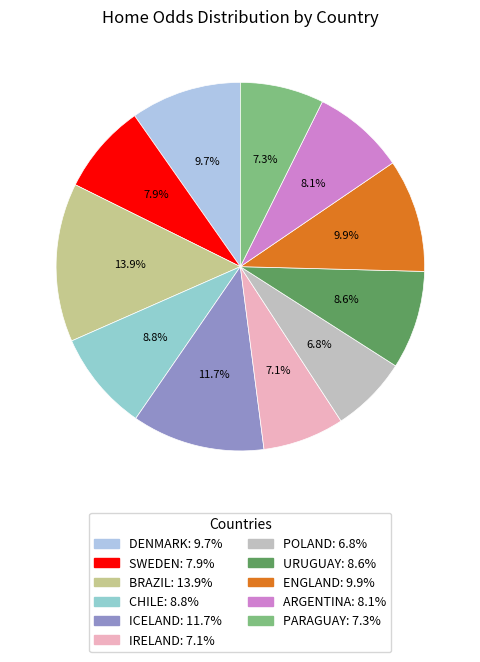

Rank the categories by value from lowest to highest.

POLAND, IRELAND, PARAGUAY, SWEDEN, ARGENTINA, URUGUAY, CHILE, DENMARK, ENGLAND, ICELAND, BRAZIL